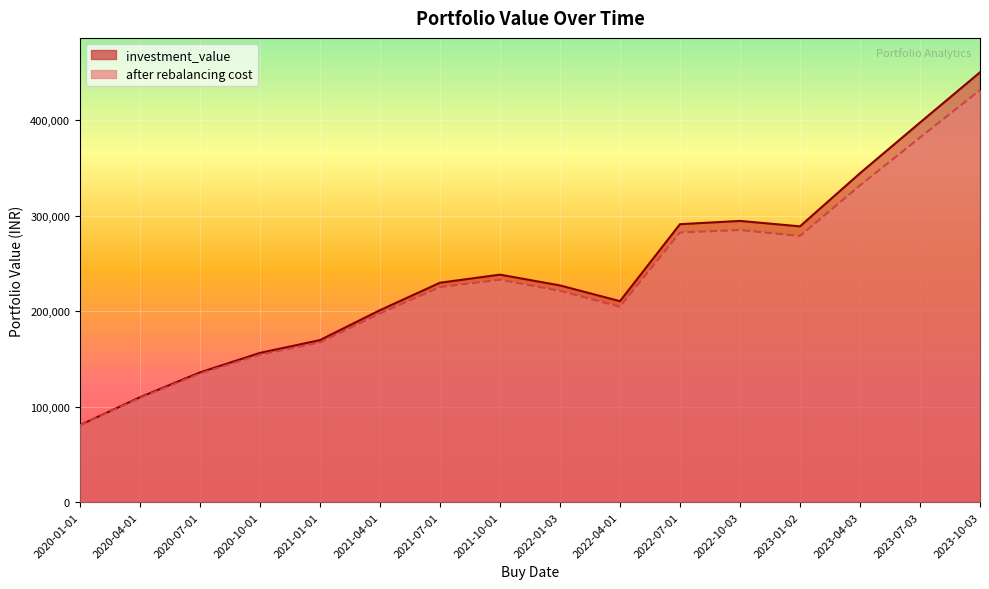

What are all the series names shown in the legend?

investment_value, after rebalancing cost